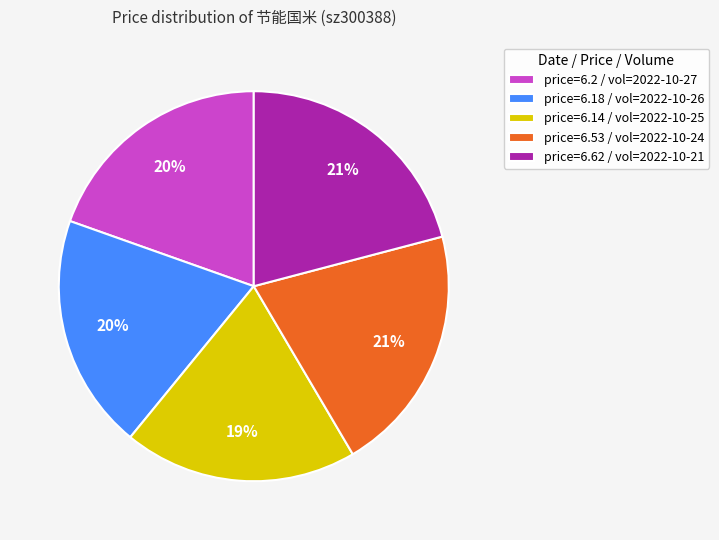

Does price=6.14 / vol=2022-10-25 represent more than half of the total?

No